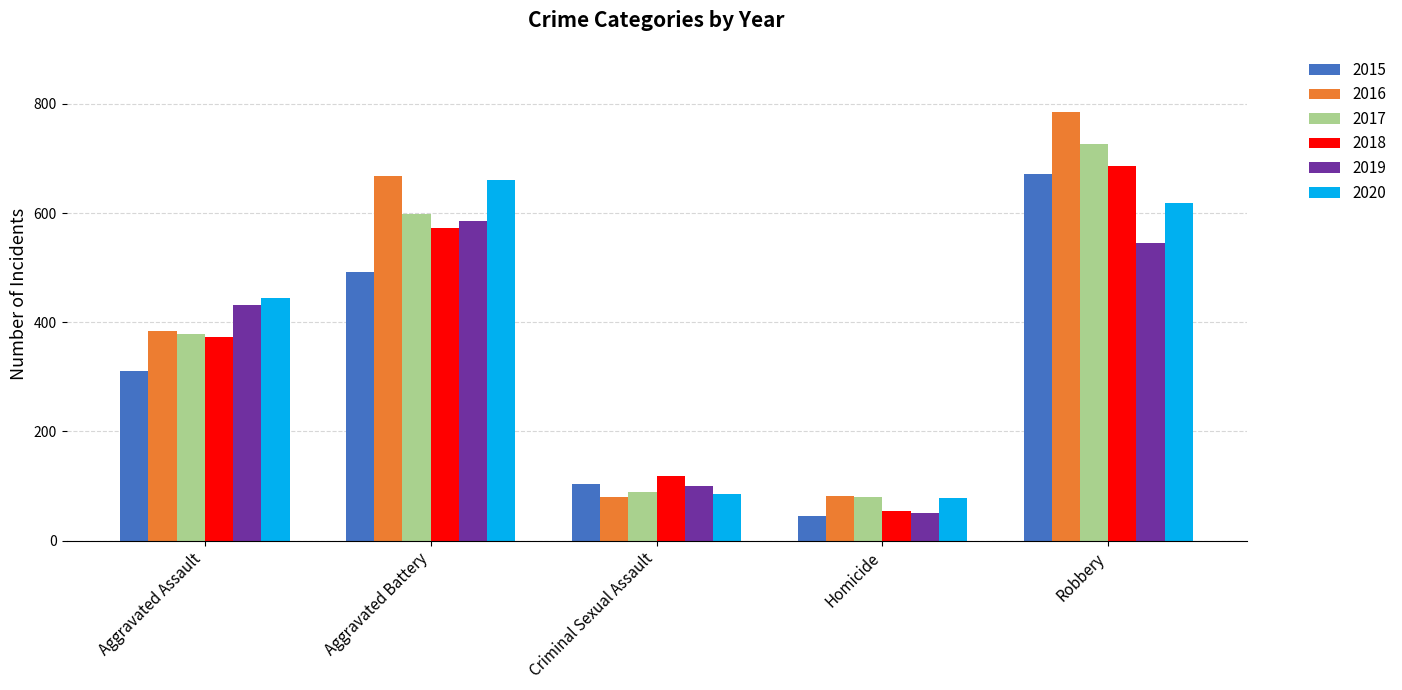

Between Criminal Sexual Assault and Robbery, which series saw the biggest shift?

2016